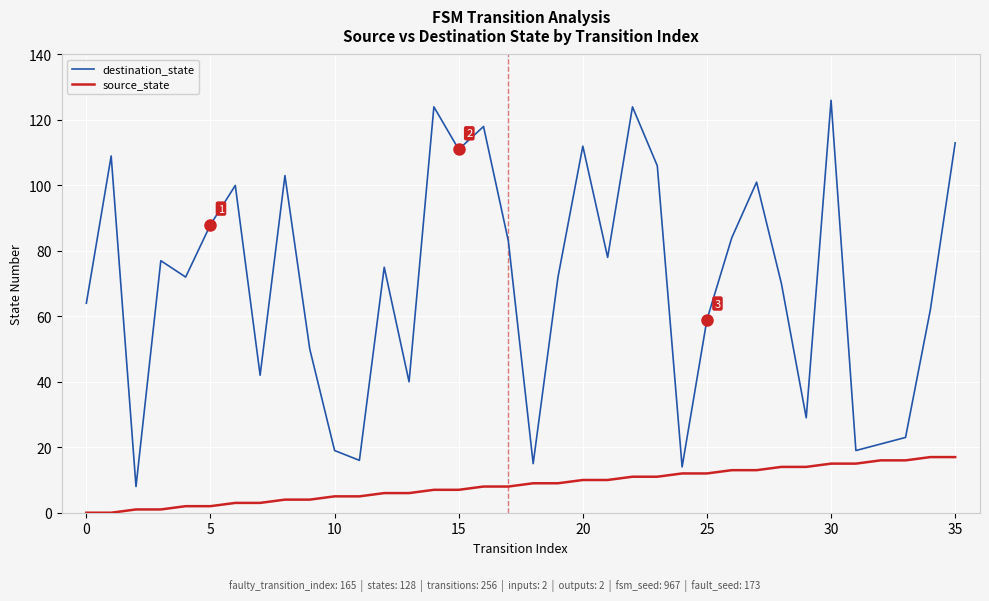

Which series has the largest range (max minus min)?

destination_state